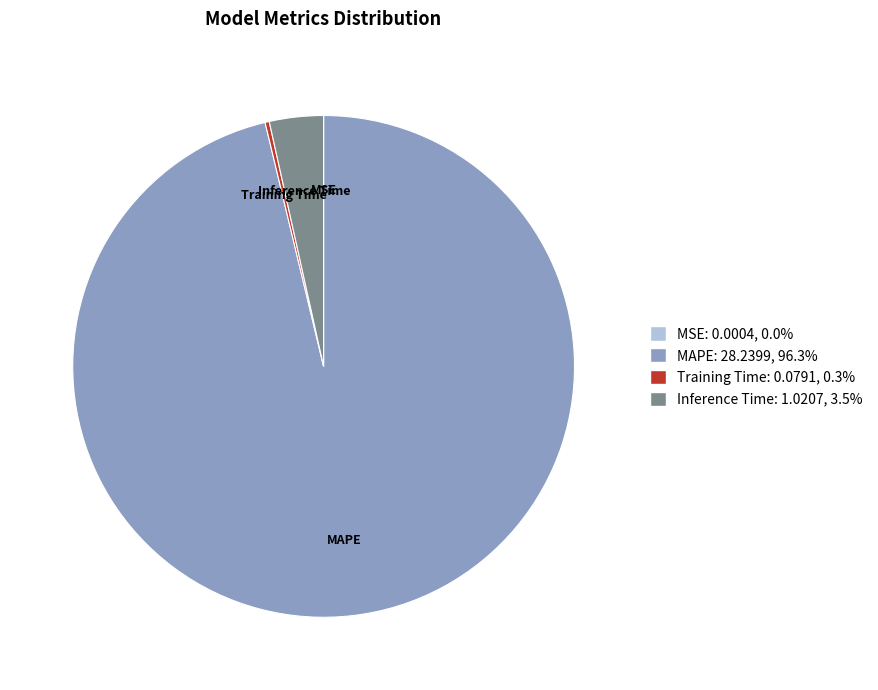

Is there any slice that represents more than half of the pie?

Yes